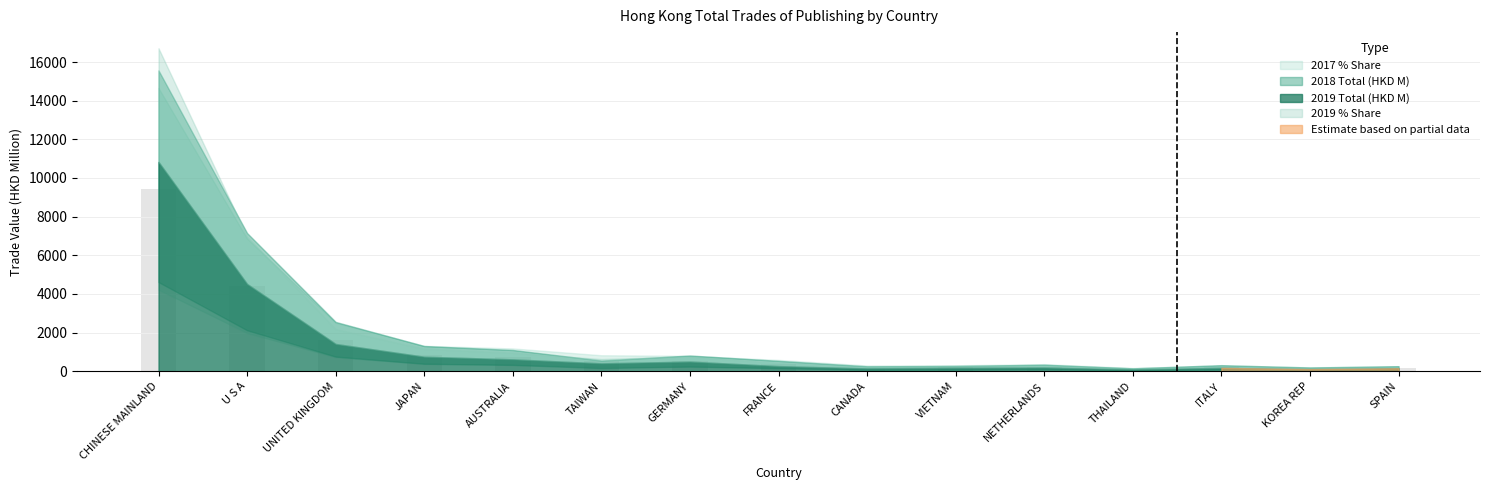

What is the smallest value displayed?

106.3